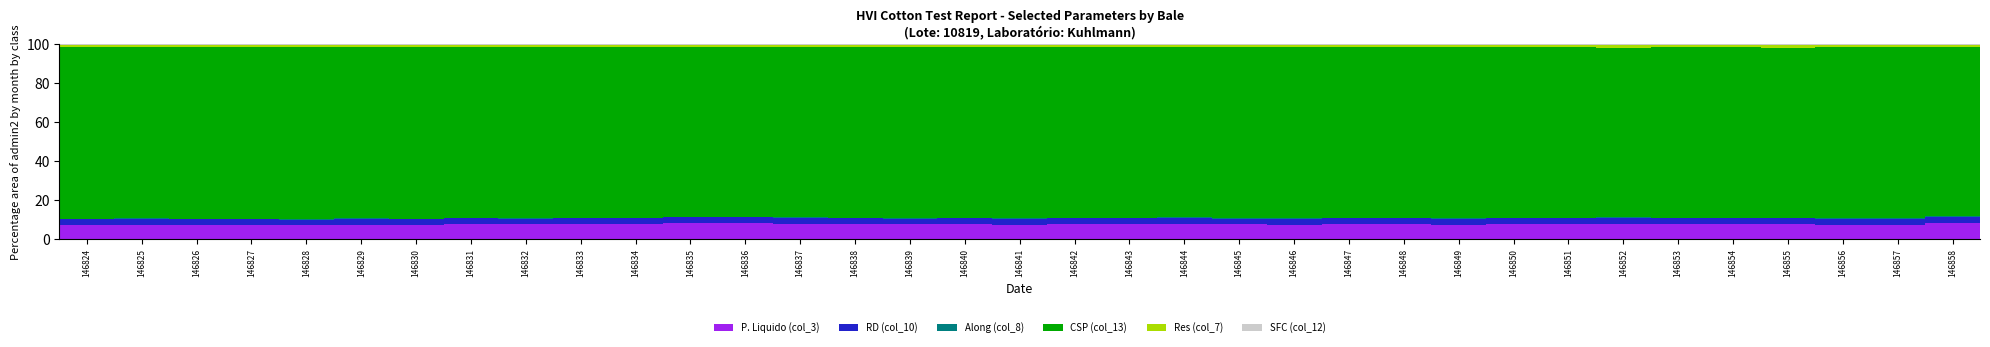

What is the maximum value for P. Liquido (col_3)?

8.3